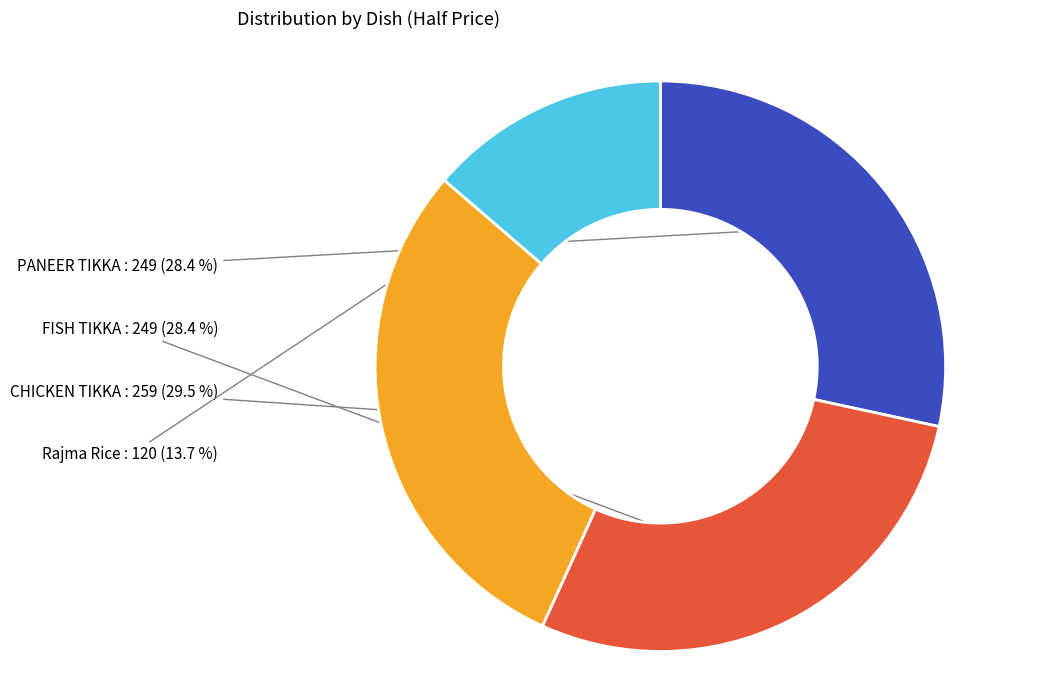

Is there a majority slice in this chart?

No